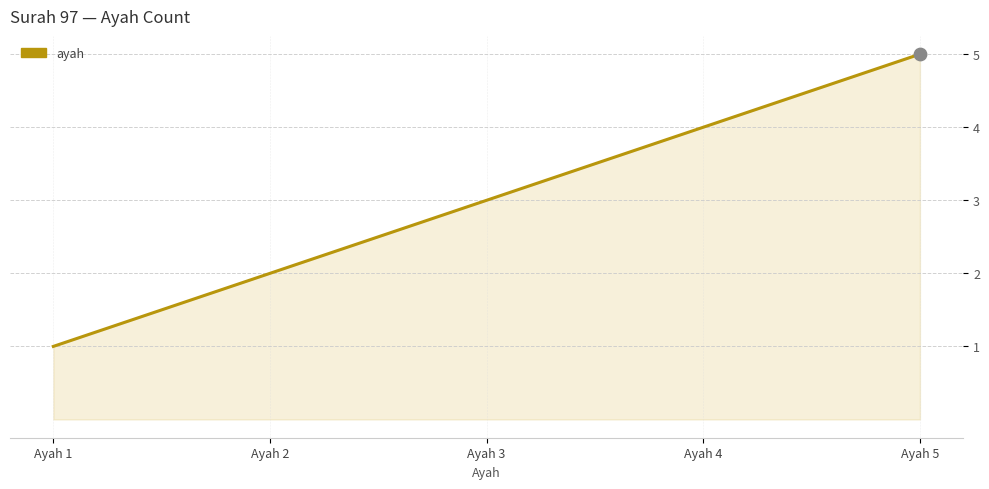

Between Ayah 1 and Ayah 4, which is larger?

Ayah 4